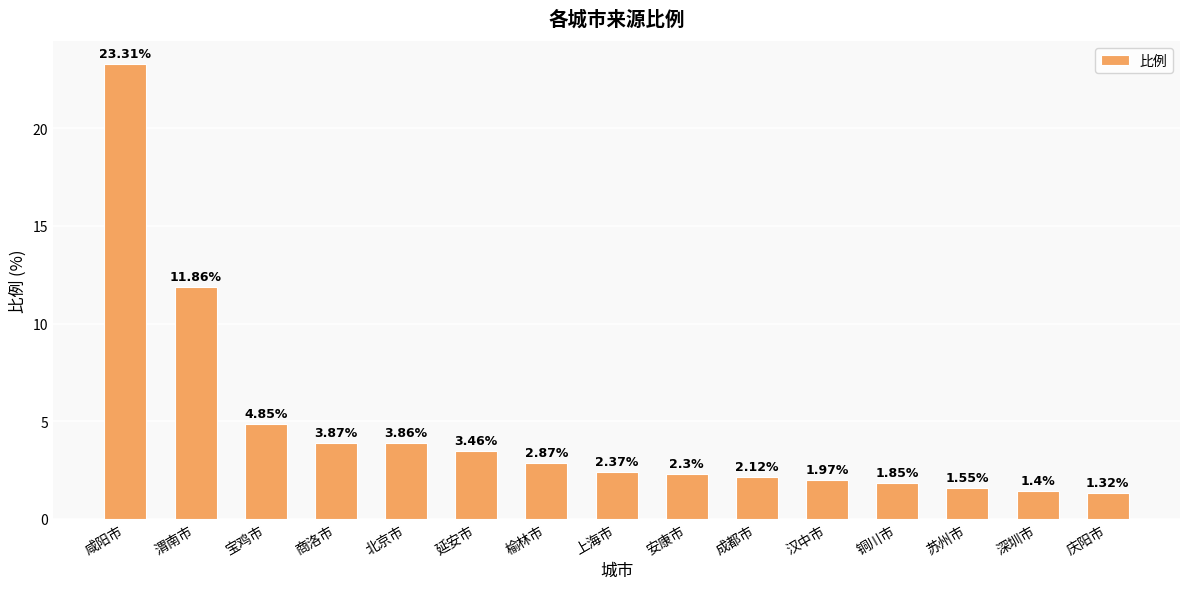

What is the label of the 4th bar from the right?

铜川市